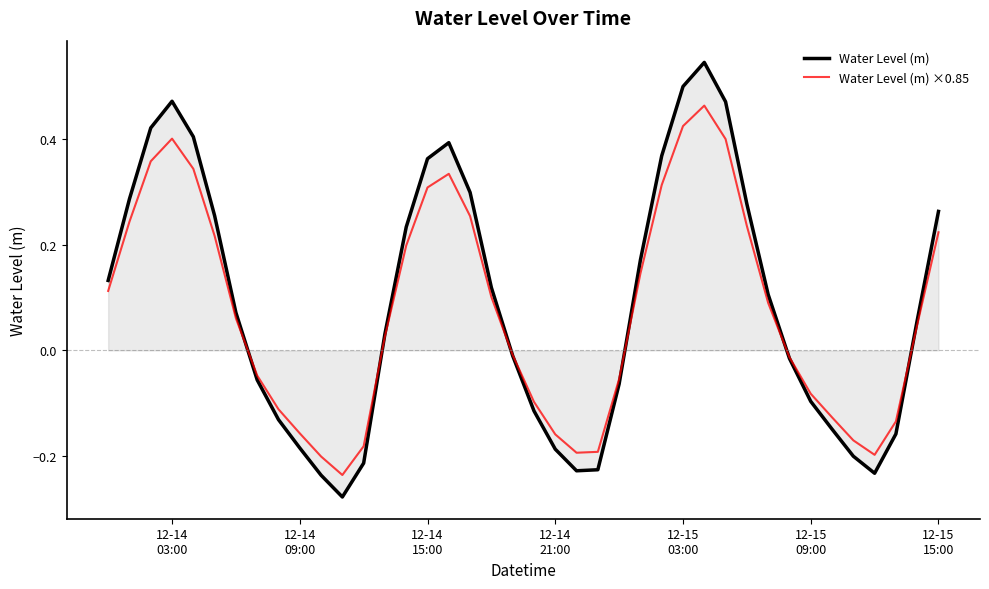

Which series has the widest spread of values?

Water Level (m)